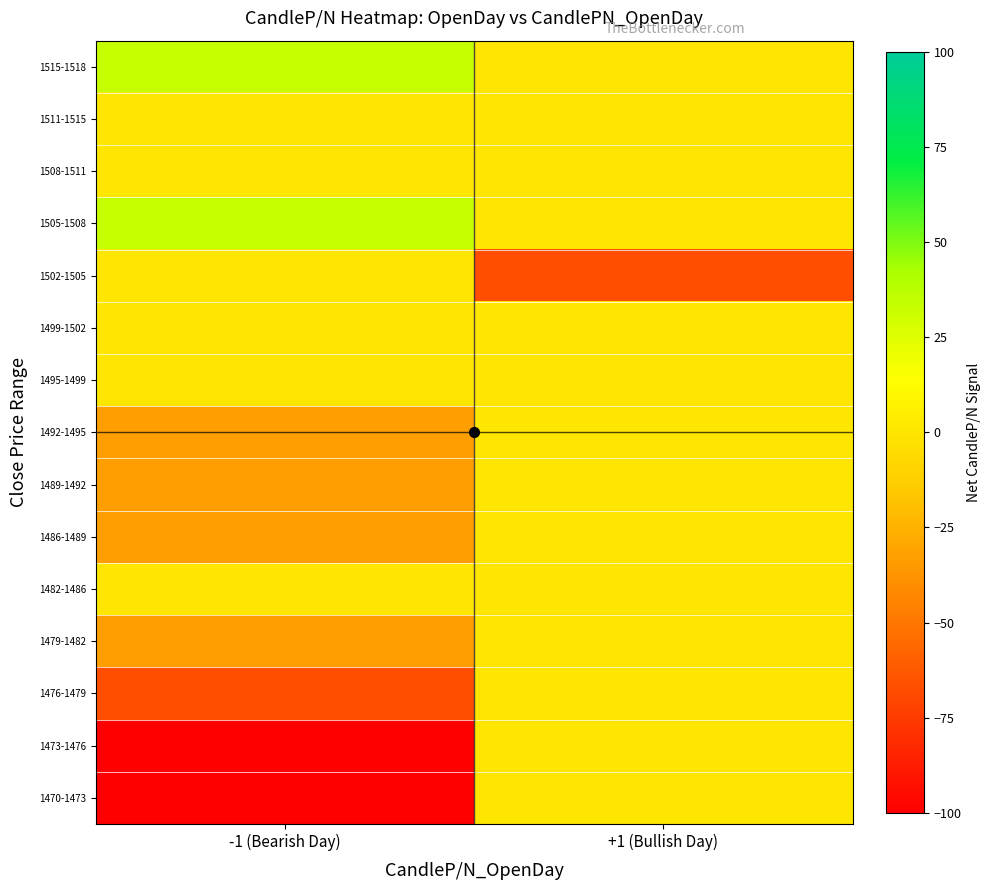

Which has a higher value, -1 (Bearish Day) or +1 (Bullish Day)?

+1 (Bullish Day)